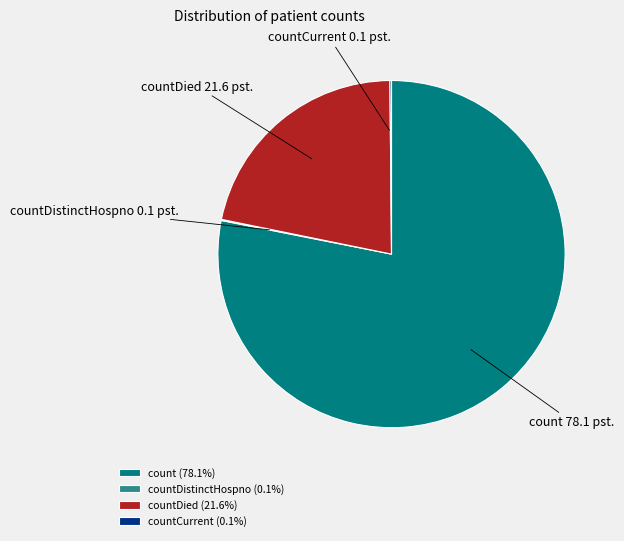

Does count represent more than half of the total?

Yes